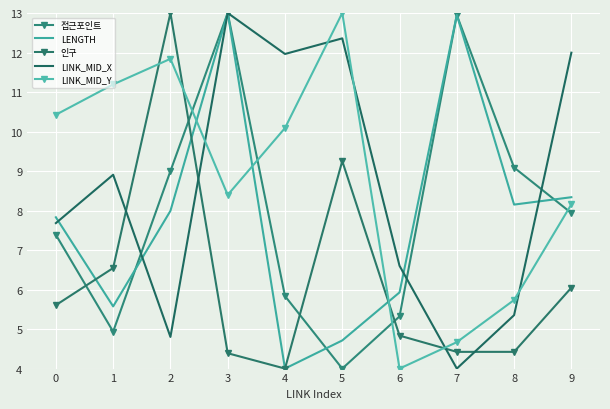

Is this an area chart (filled region under the line)?

No